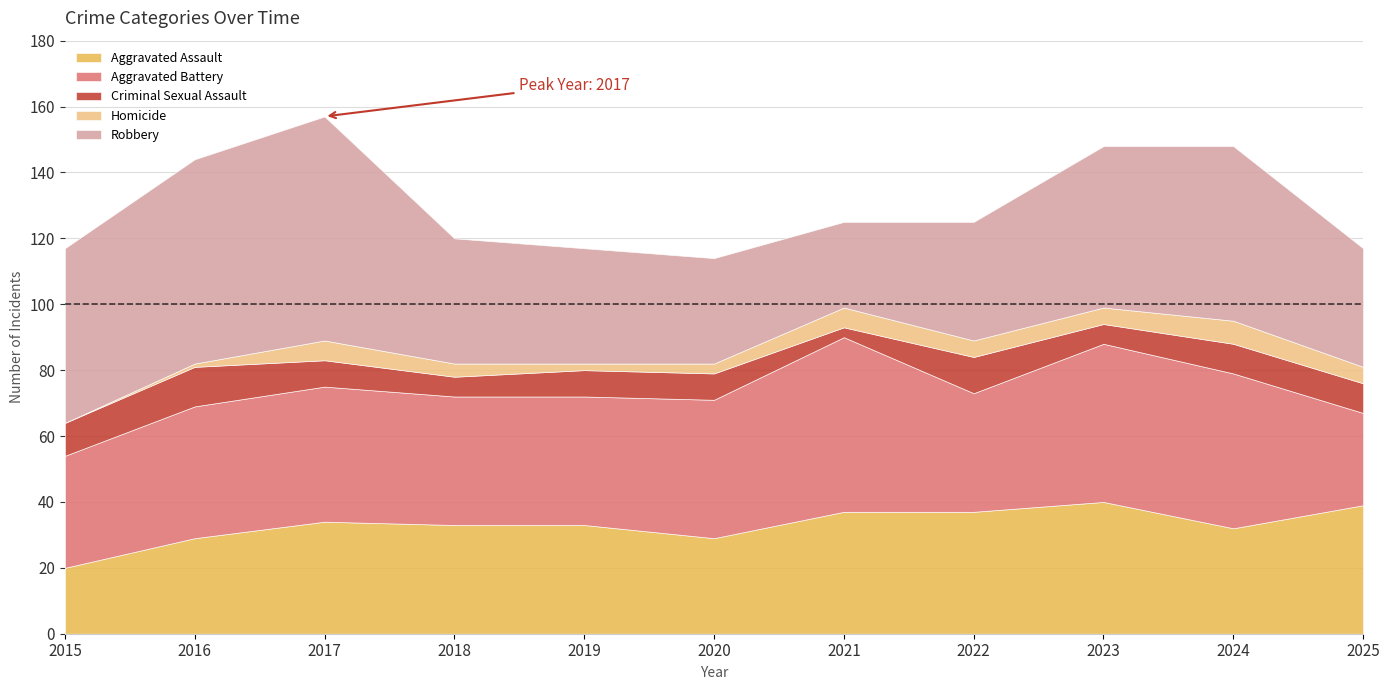

True or false: Aggravated Battery has a value of 36 at 2022.

True